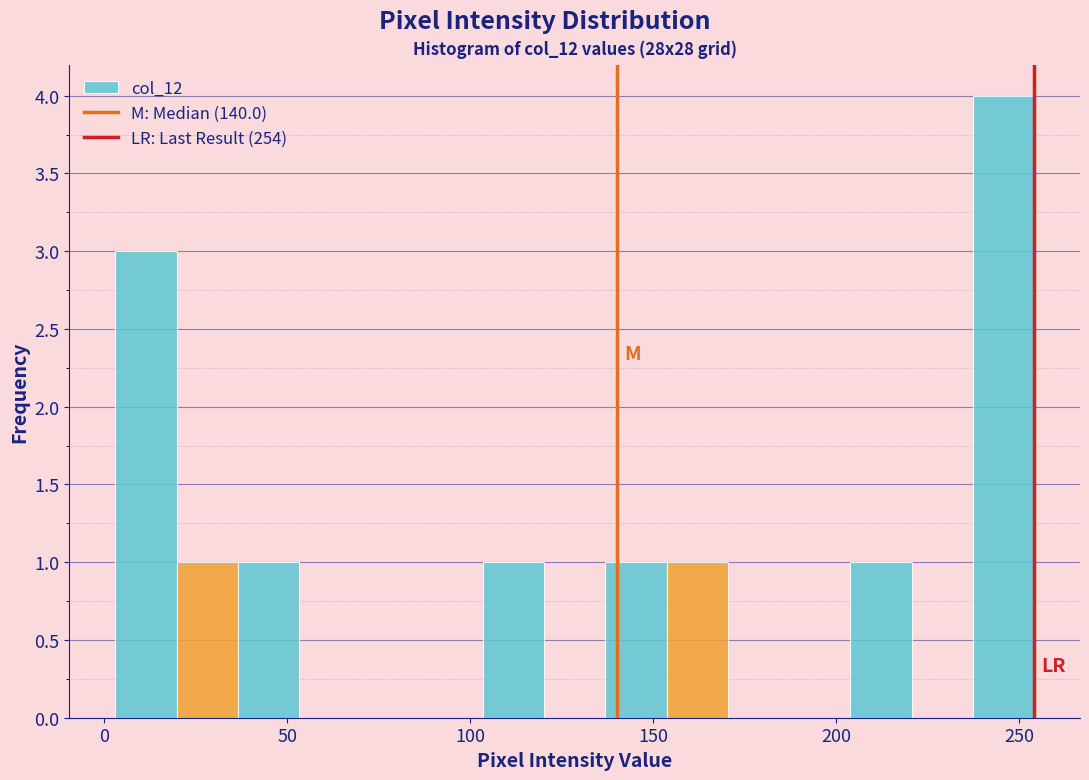

Read against the x-axis, roughly where is the centre of the tallest bar?

245